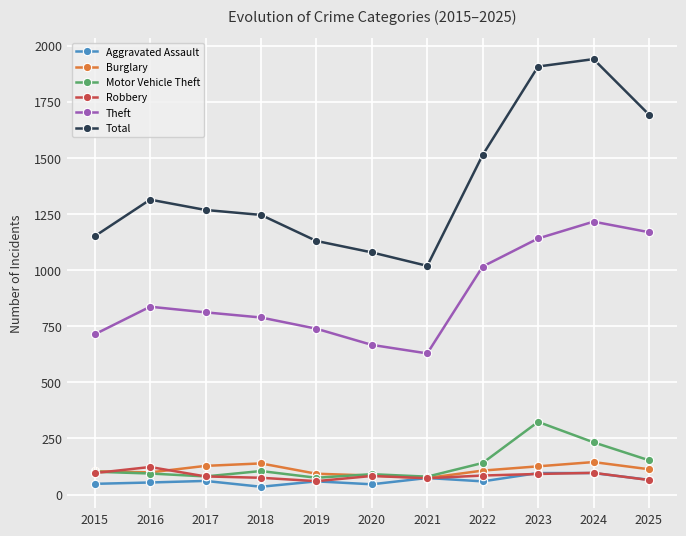

Does the chart have visible grid lines?

Yes